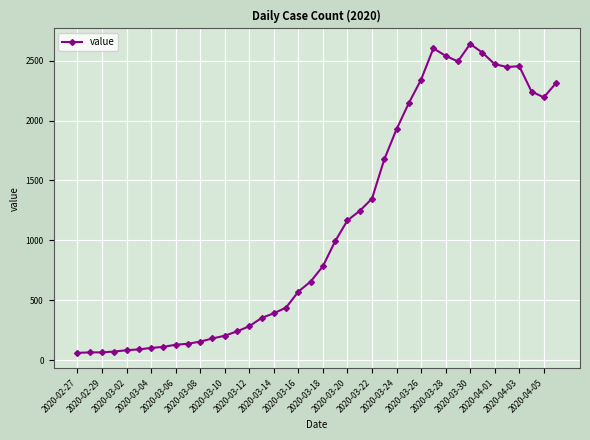

What is the value of the 9th point from the left?

129